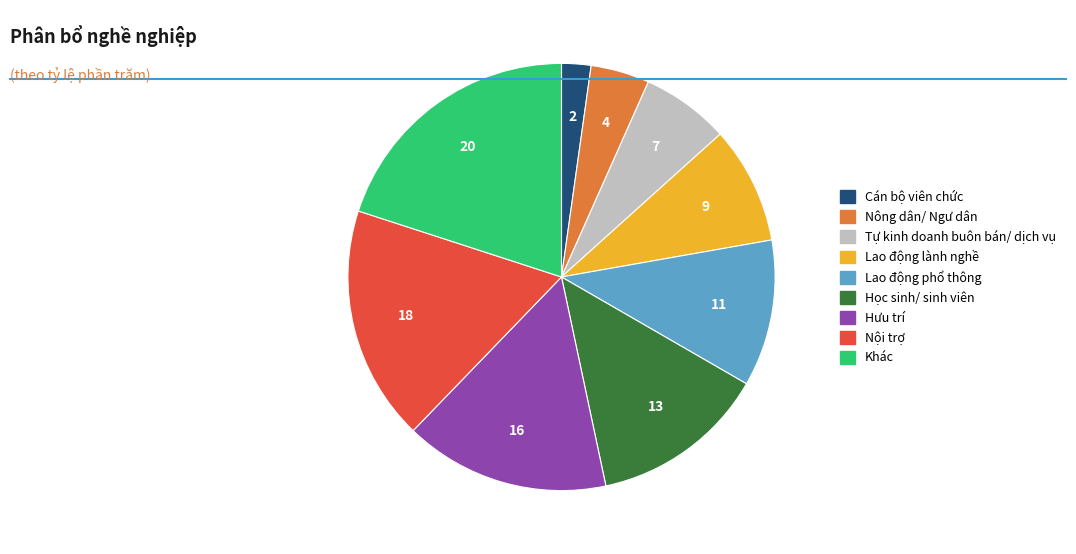

Does Hưu trí account for over 50% of the chart?

No